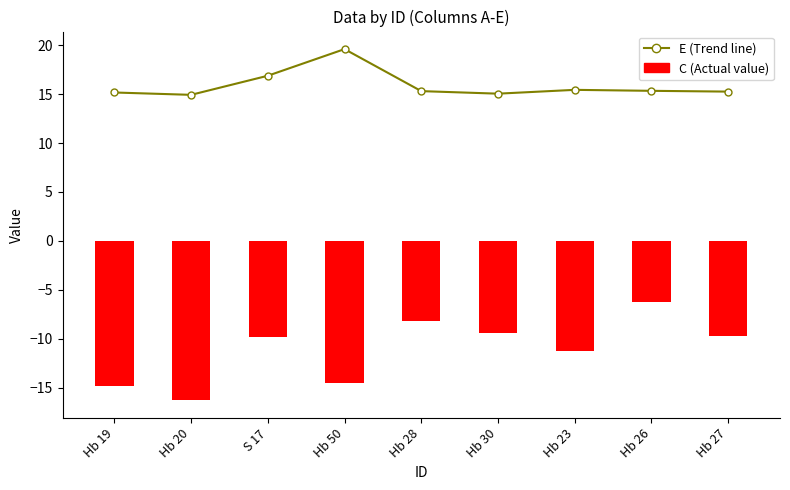

The C (Actual value) series shows -9.3 at Hb 19. True or false?

False